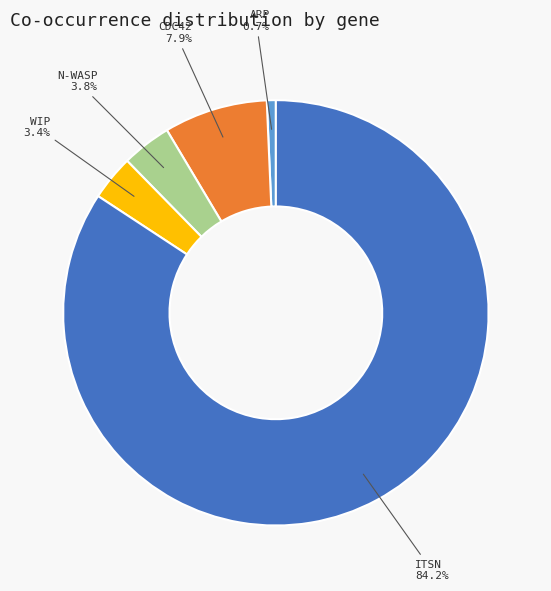

Does any single category account for the majority?

Yes